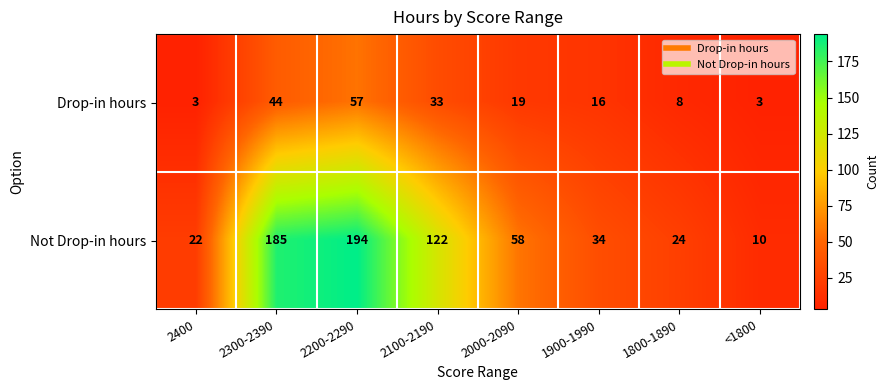

What is the total value across all series at 2100-2190?

155